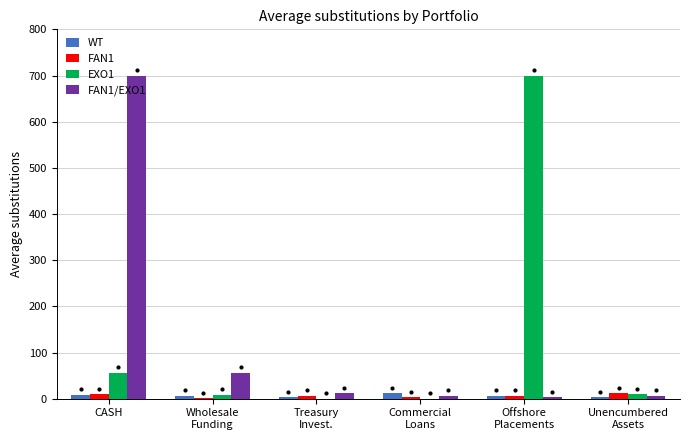

The value of FAN1/EXO1 at Treasury
Invest. is 11.4. True or false?

True